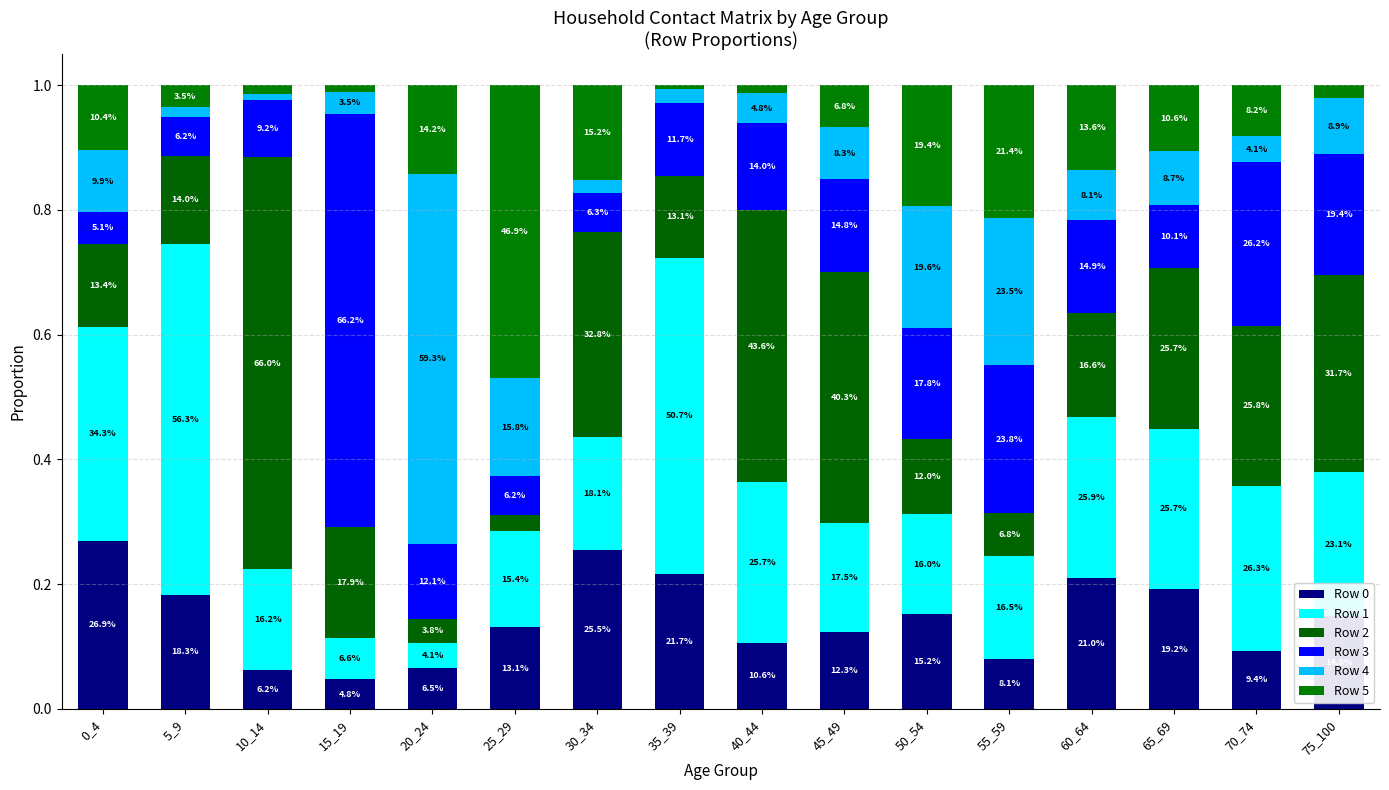

How many bars are there in total?

16